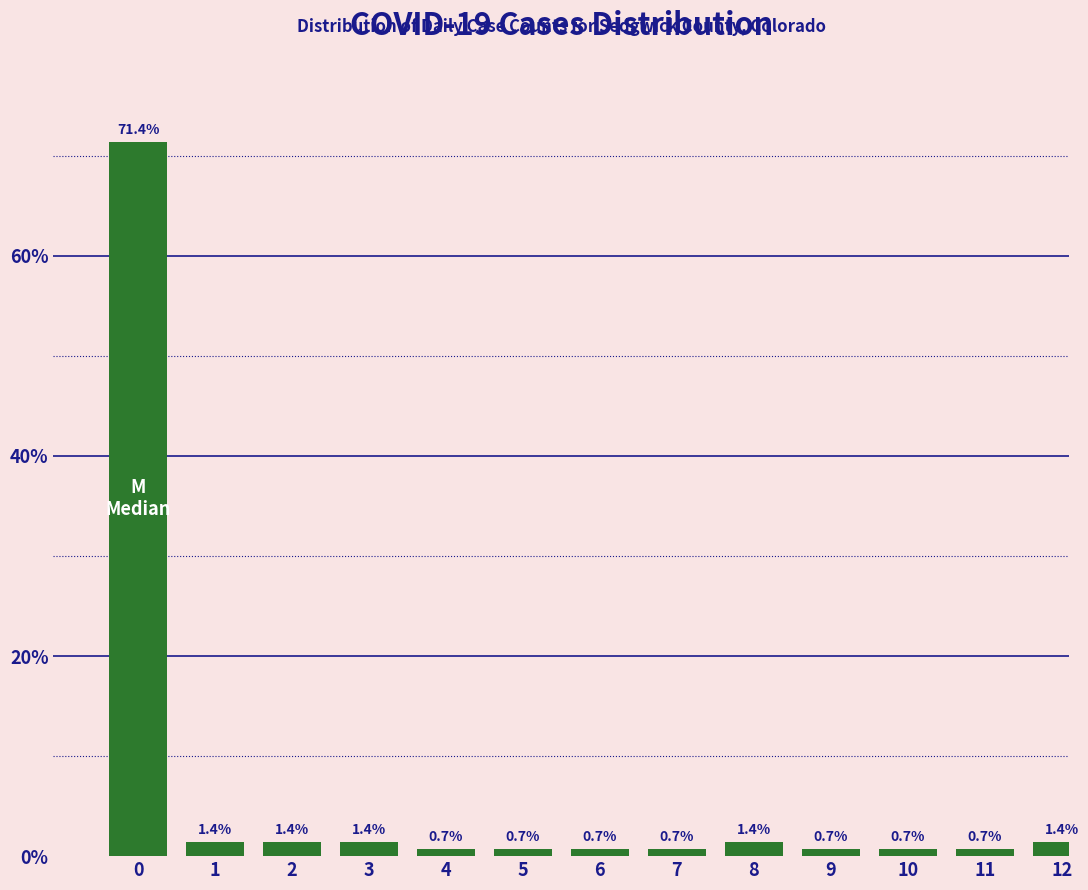

Reading right to left, list all the values displayed in this chart.

12=1.4	11=0.7	10=0.7	9=0.7	8=1.4	7=0.7	6=0.7	5=0.7	4=0.7	3=1.4	2=1.4	1=1.4	0=71.4